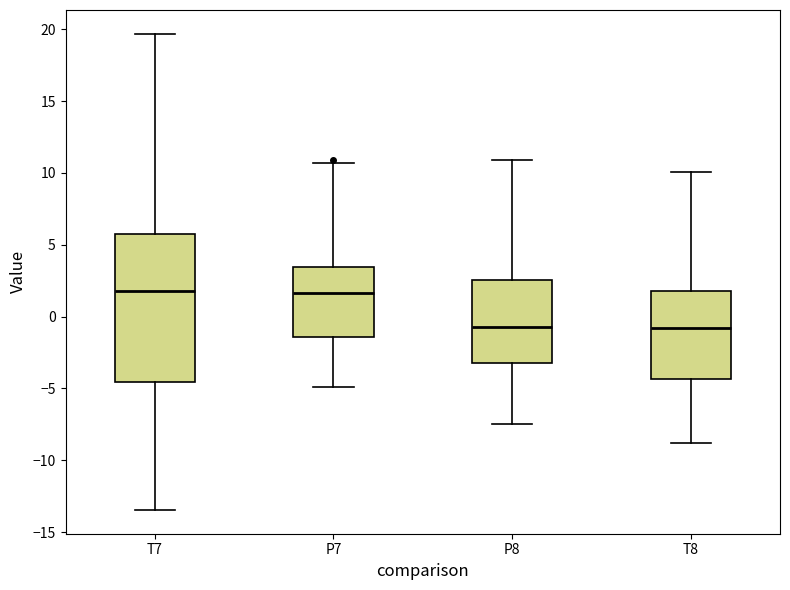

Reading left to right, transcribe this box plot: for each box, give where its median line is, the range the box spans, and where its two whiskers end, as read against the y-axis. The values are not printed on the chart, so give them approximately, as read against the axis.

T7: median 2.0, box -4.5 to 5.5, whiskers -13.5 to 19.5
P7: median 1.5, box -1.5 to 3.5, whiskers -5.0 to 10.5
P8: median -0.5, box -3.0 to 2.5, whiskers -7.5 to 11.0
T8: median -1.0, box -4.5 to 2.0, whiskers -9.0 to 10.0